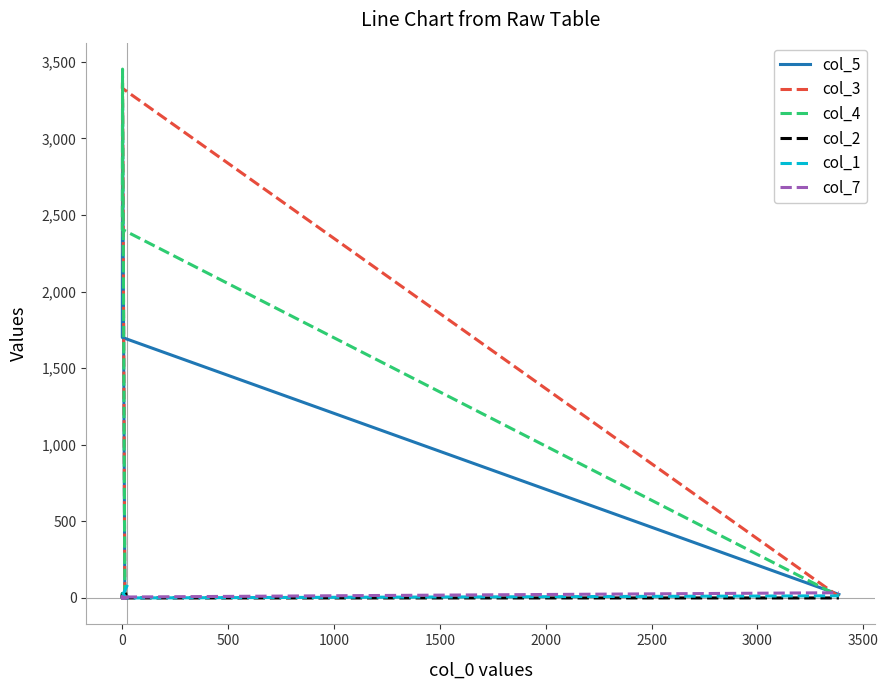

What is the sum of all col_5 values?

5021